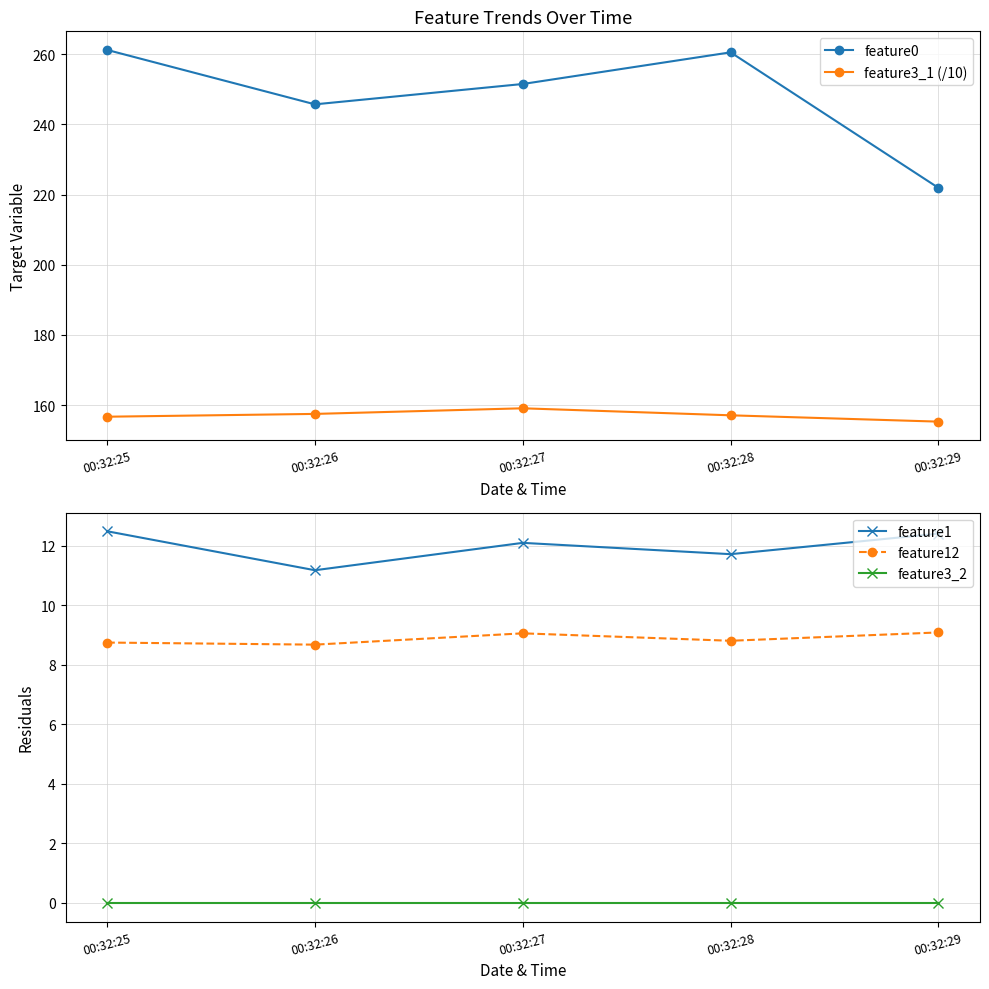

Which label corresponds to the smallest value in the chart?

00:32:25